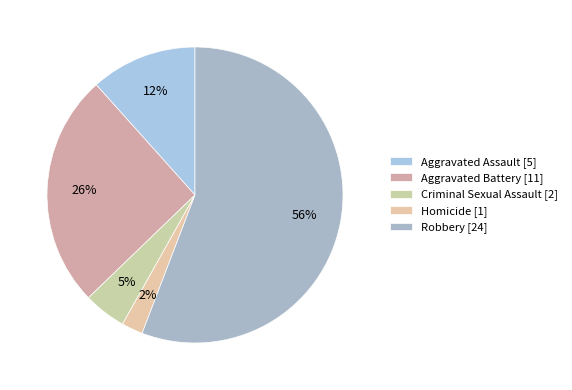

What percentage is the Aggravated Battery slice, to the nearest percent?

26%